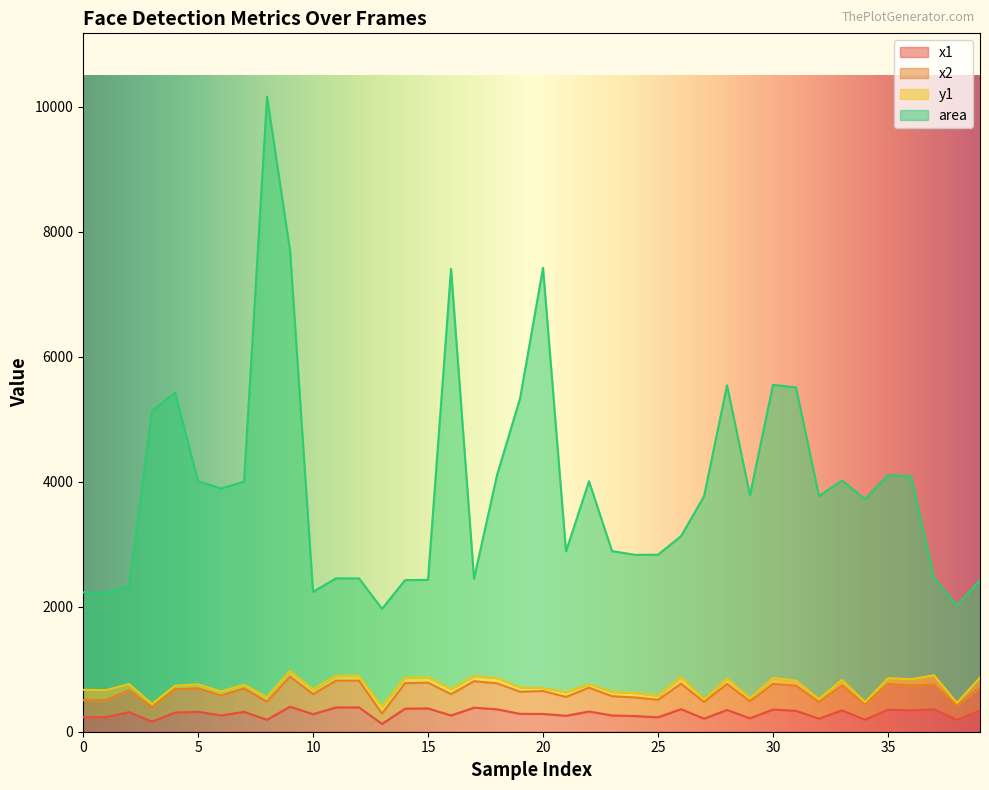

What is the value of the x1 point at the 6th from the left?

318